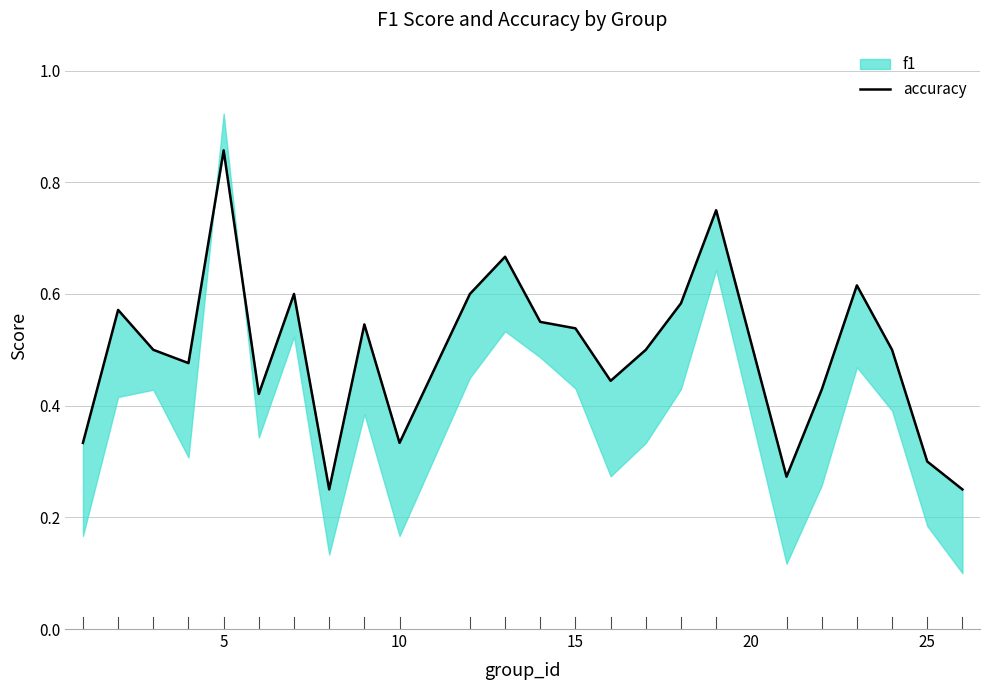

How many points are lower than both their immediate neighbors (excluding endpoints)?

6